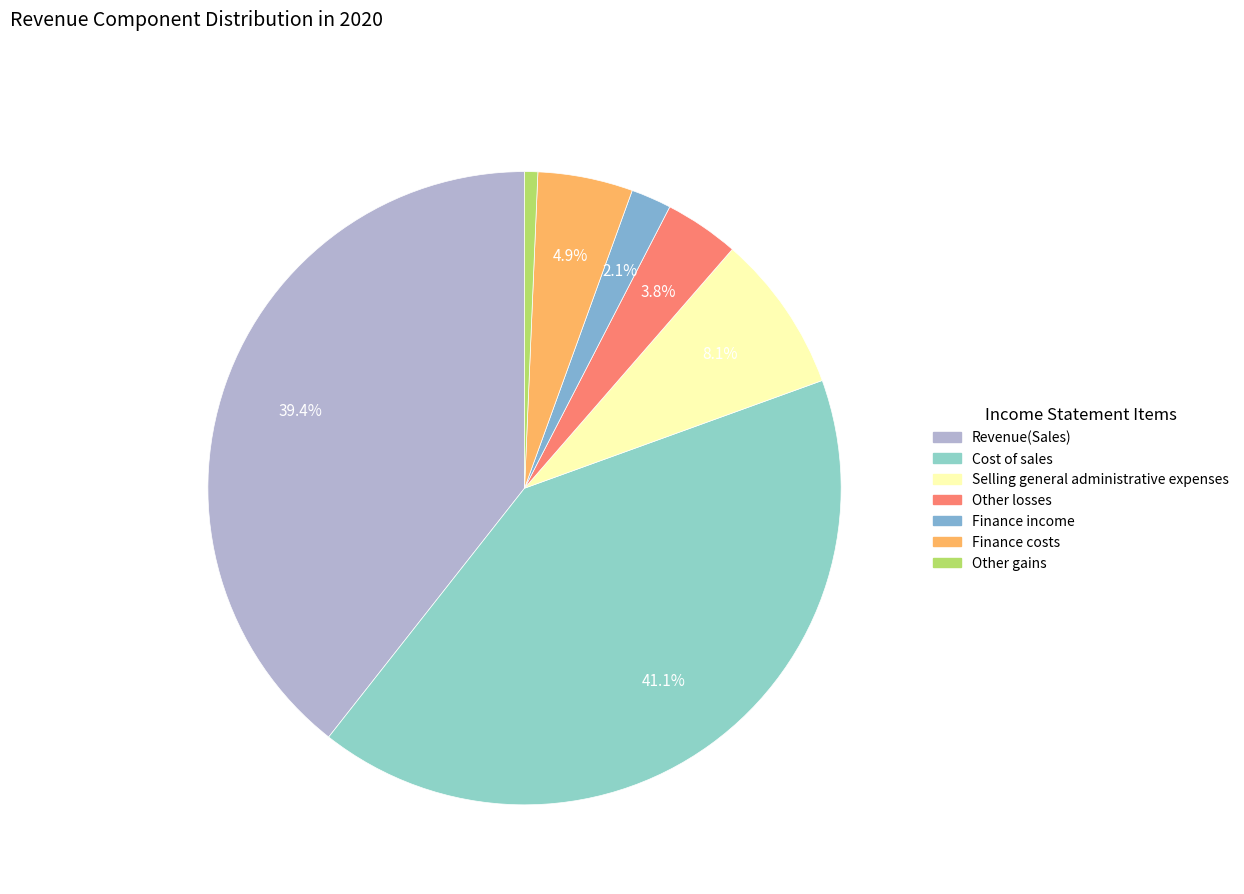

To the nearest percent, what portion does Other losses represent?

4%